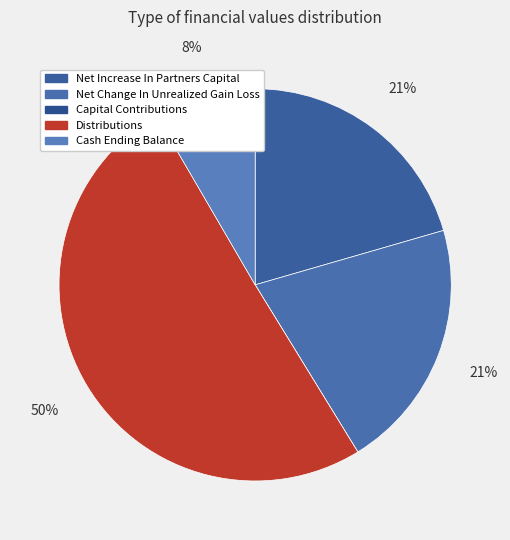

Which slice is the smallest?

Capital Contributions